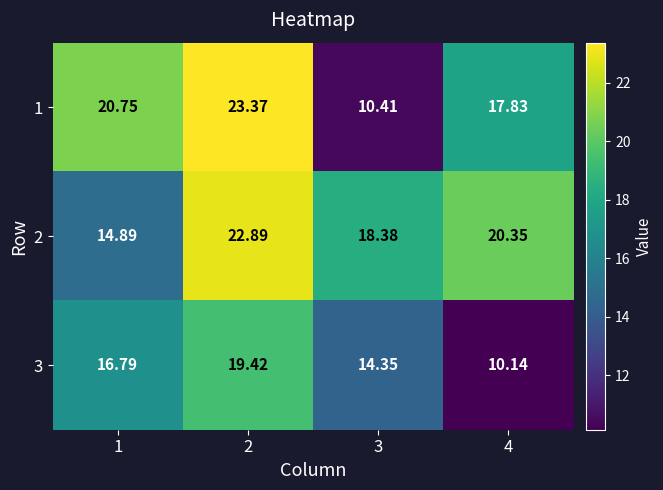

How many data points in 3 are above 16?

2